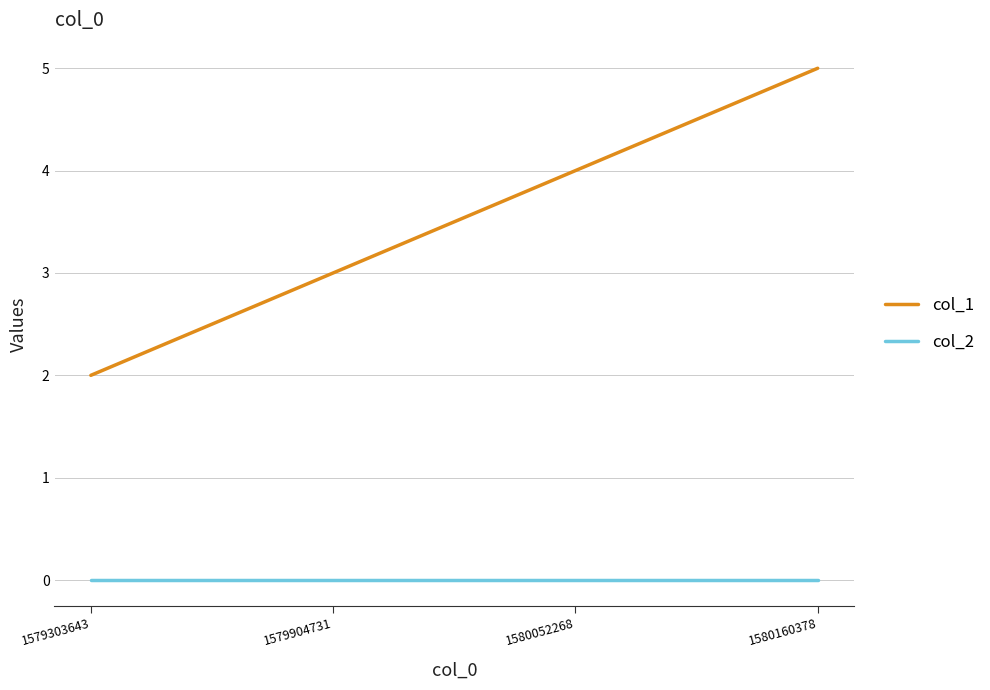

The col_1 series shows 5 at 1580160378. True or false?

True